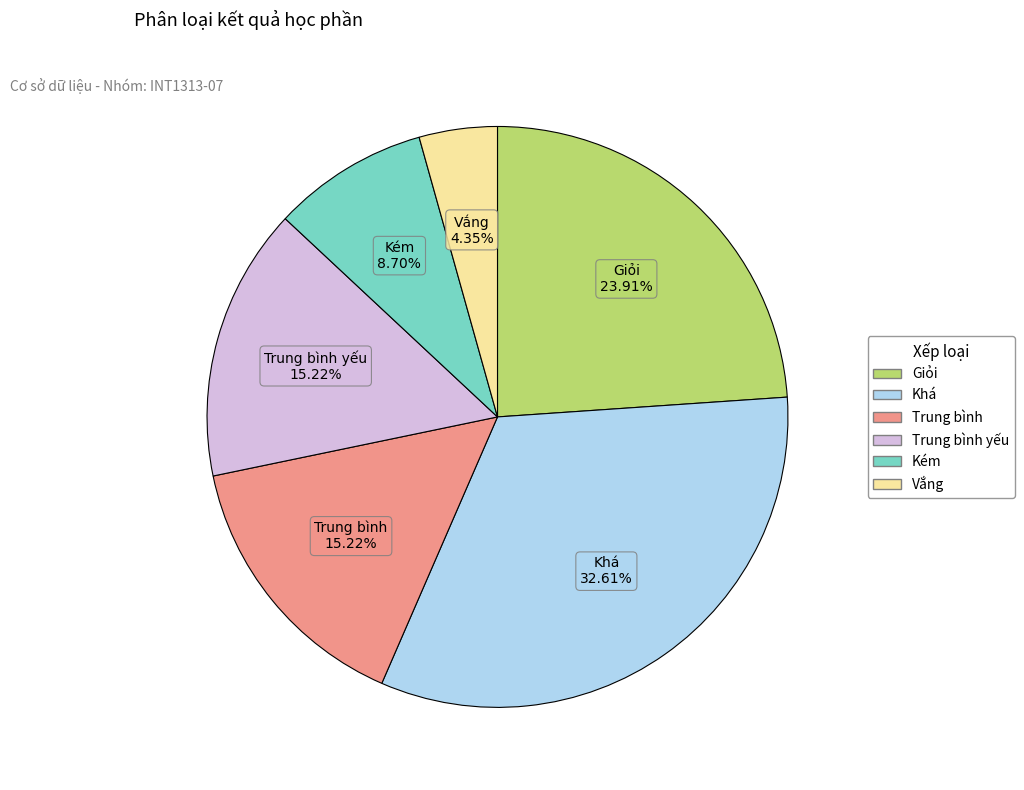

Does any single category account for the majority?

No